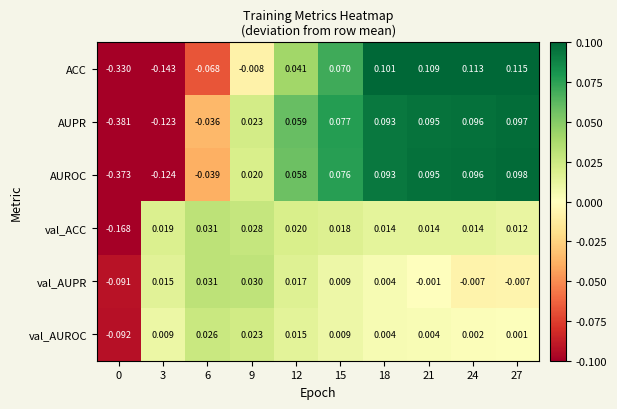

At 12, list the series in order from smallest to largest.

val_AUROC, val_AUPR, val_ACC, ACC, AUROC, AUPR